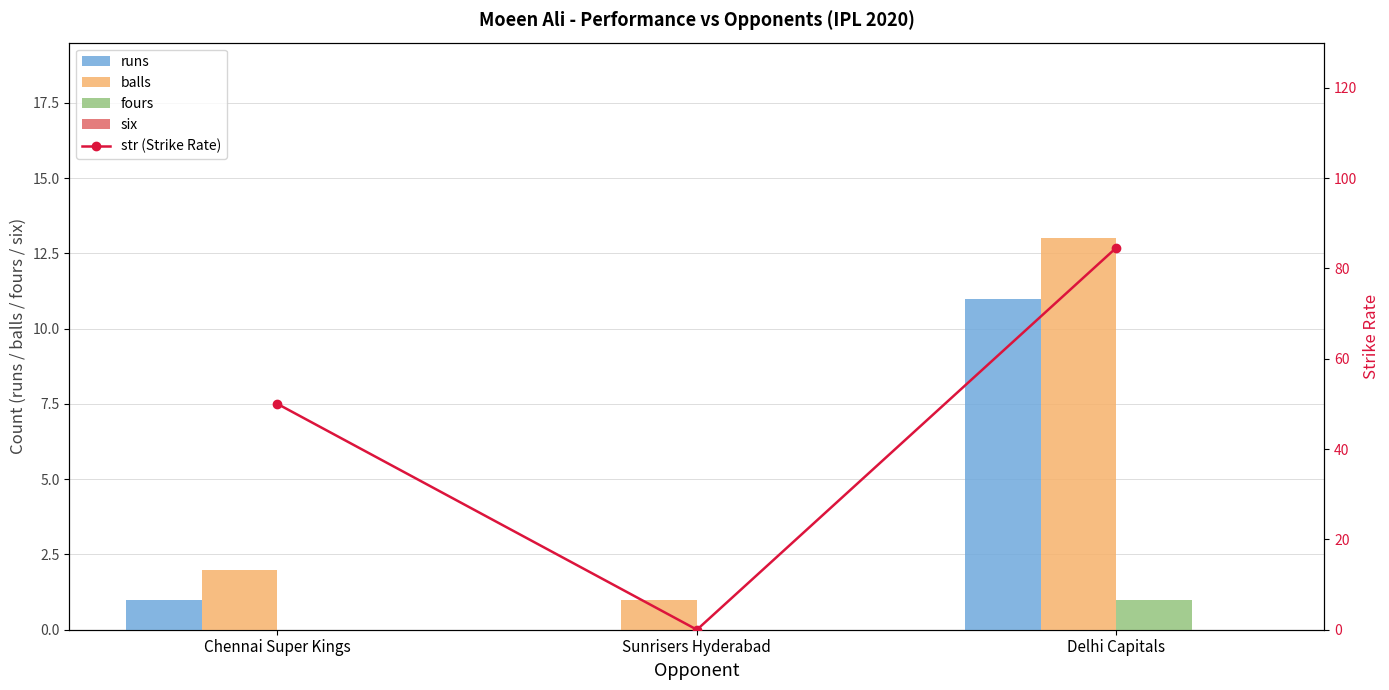

The six series shows 0.0 at Delhi Capitals. True or false?

True